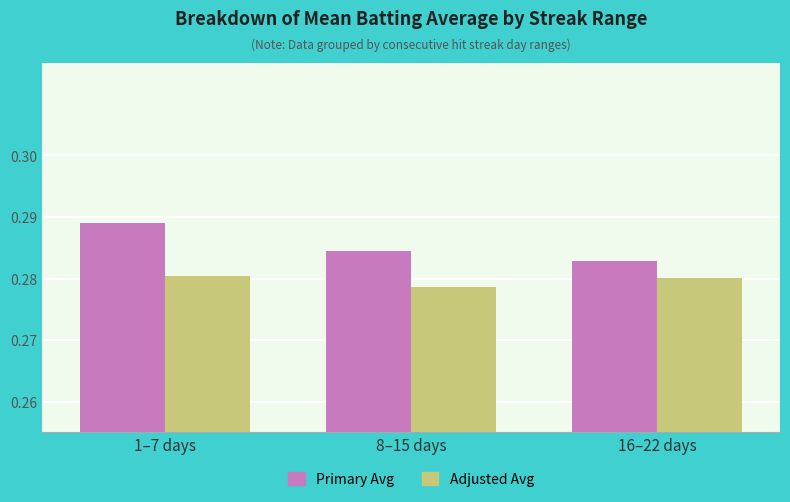

Which category has the lowest value across all series?

8–15 days